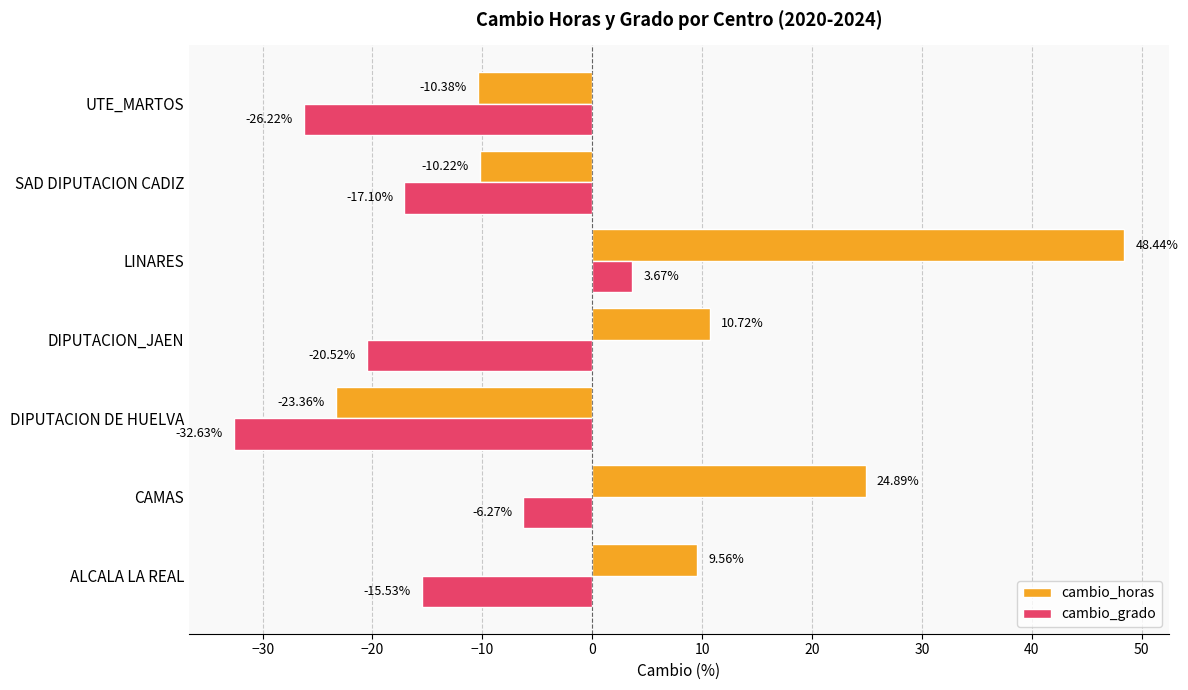

Which category has the lowest value across all series?

DIPUTACION DE HUELVA